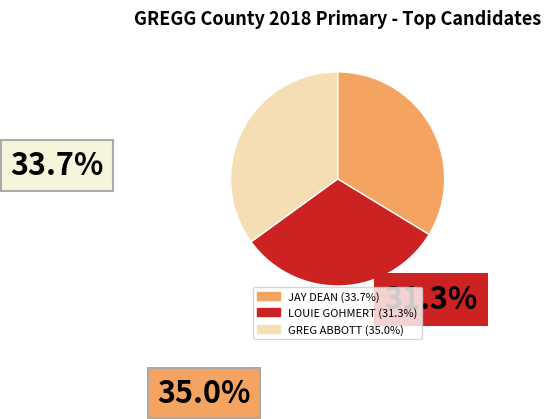

Does any single category account for the majority?

No